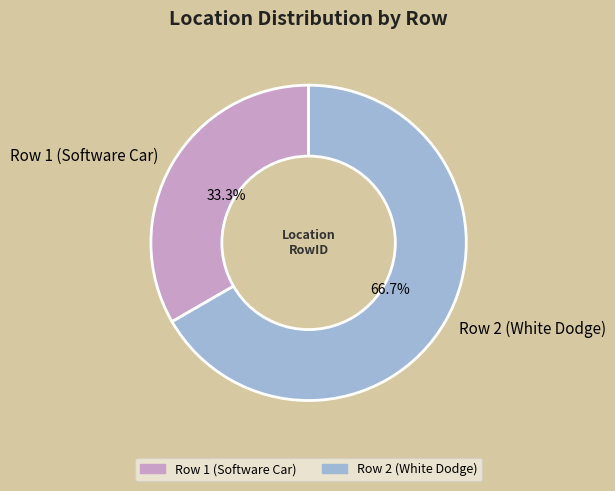

To the nearest percent, what portion does Row 1 (Software Car) represent?

33%